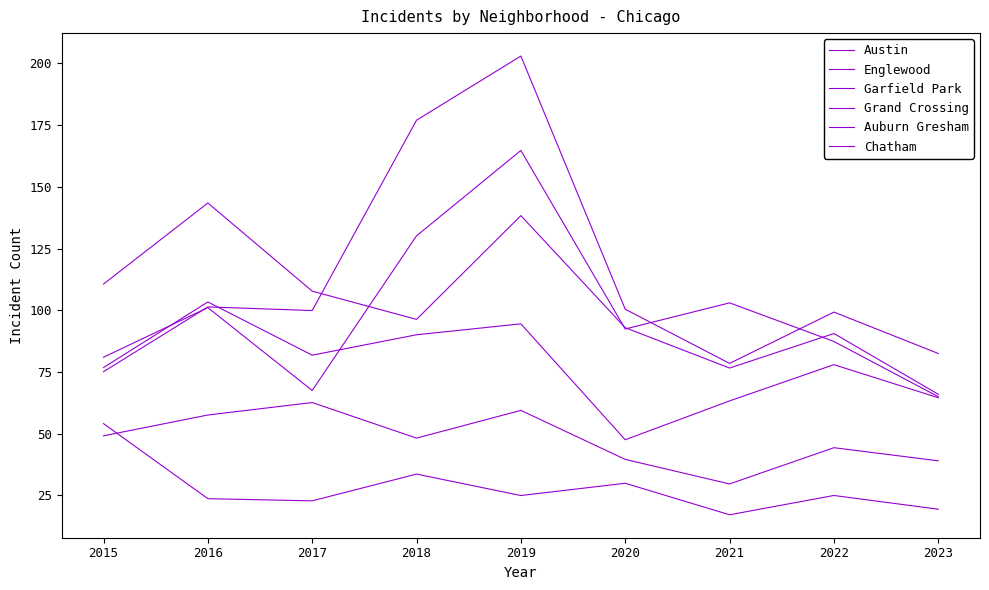

True or false: Auburn Gresham and Garfield Park cross at least once.

False